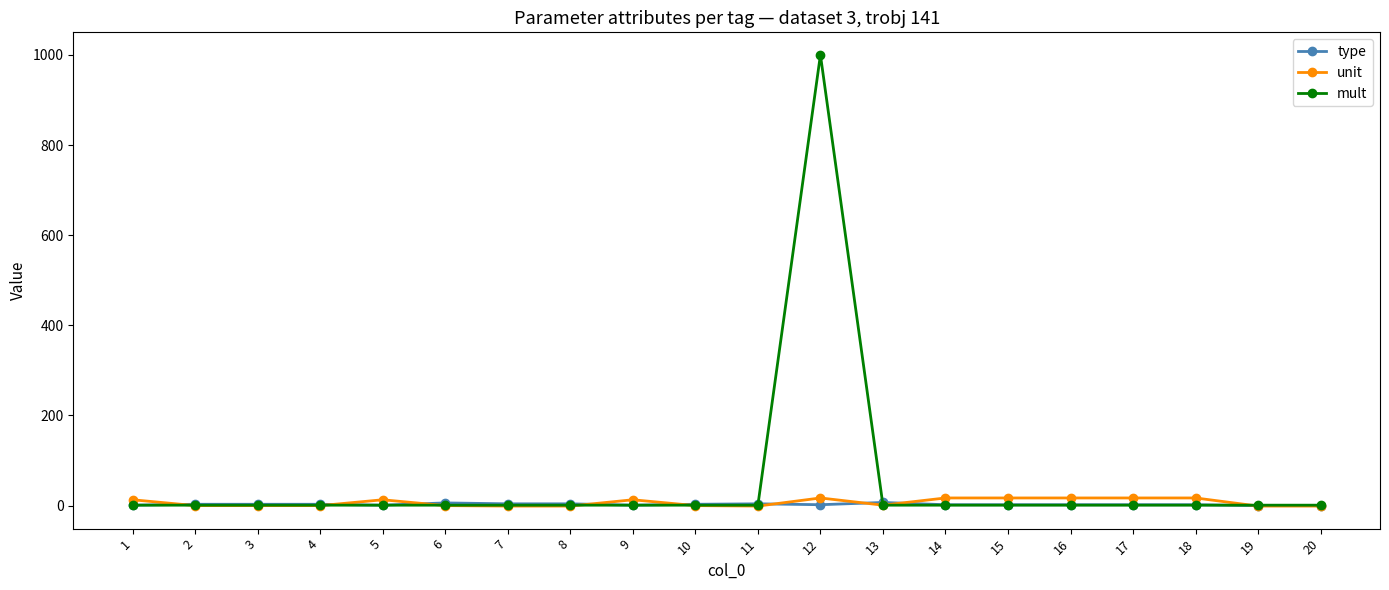

Which series has the largest range (max minus min)?

mult